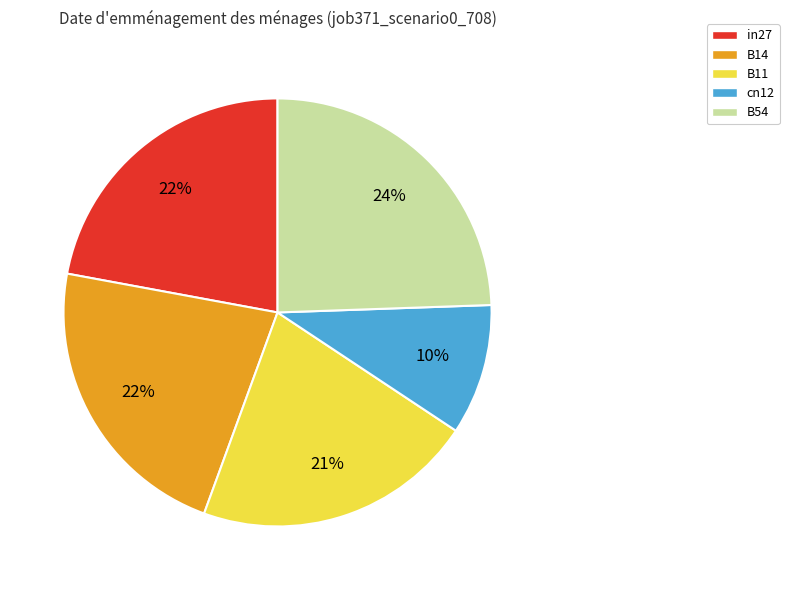

Is it true that B14 is 22% of the pie?

True